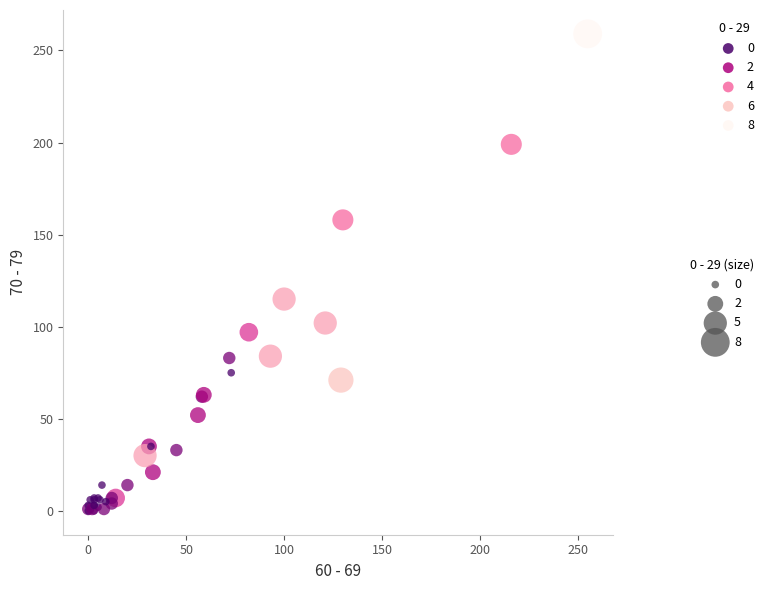

What Y value in the scatter plot is closest to 129?

115